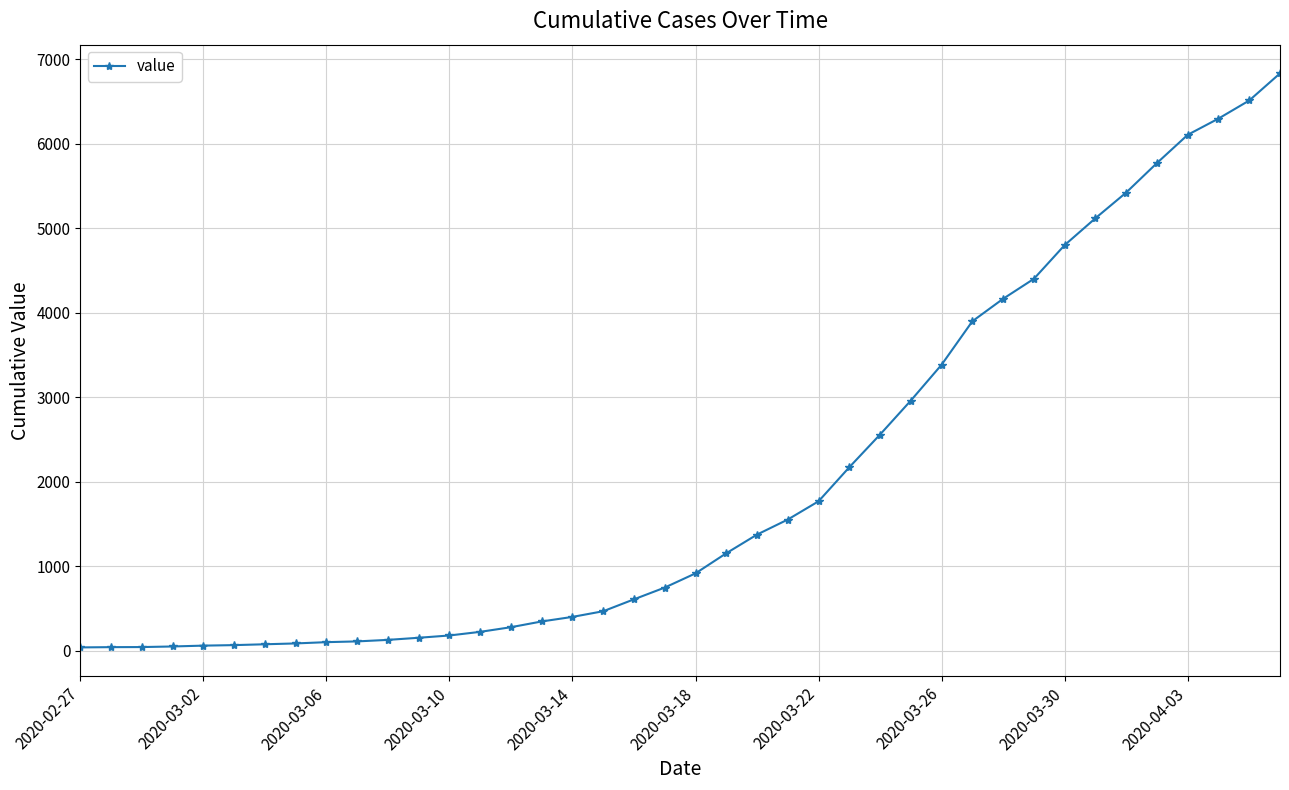

What is the minimum value shown in the chart?

41